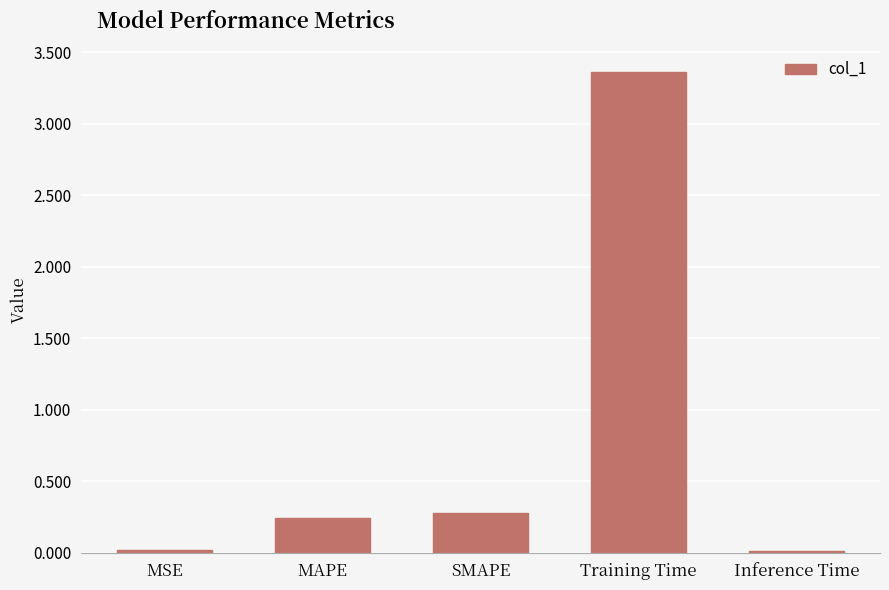

The value at MAPE is 0.4. True or false?

False